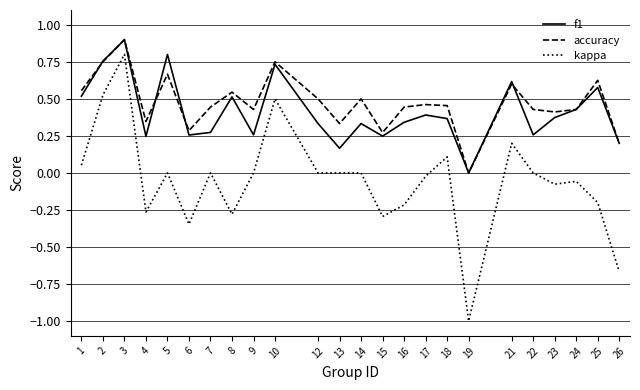

True or false: accuracy and kappa intersect in this chart.

False